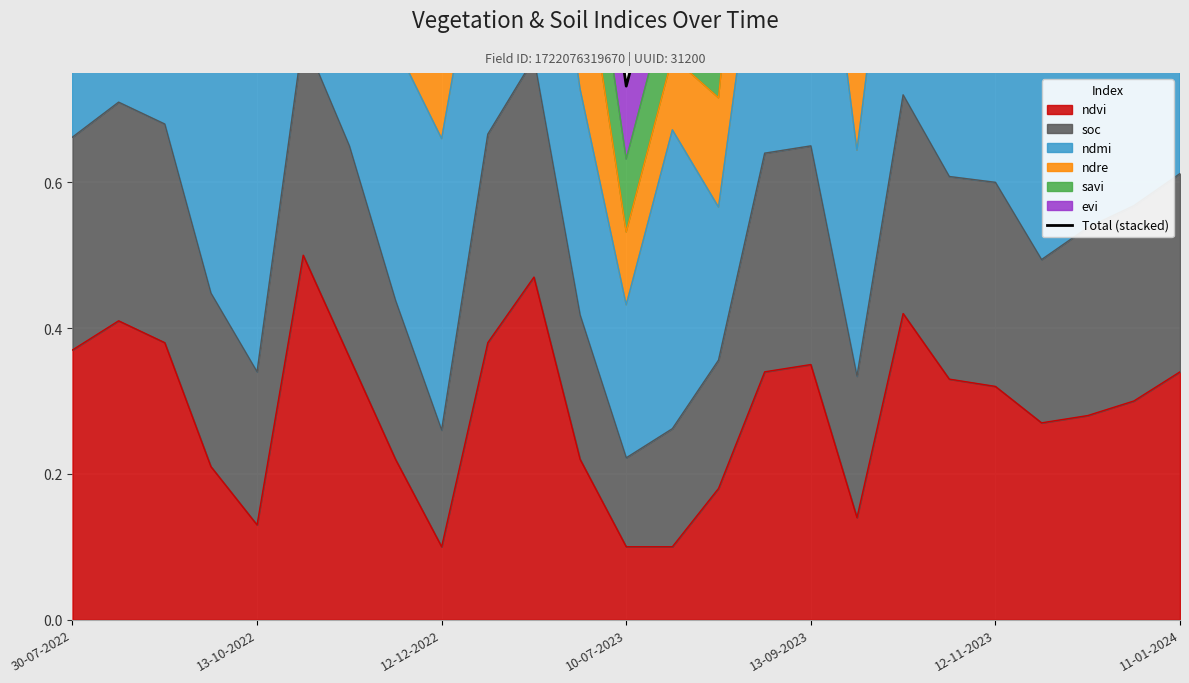

The ndvi series shows 0.0 at 10-07-2023. True or false?

False